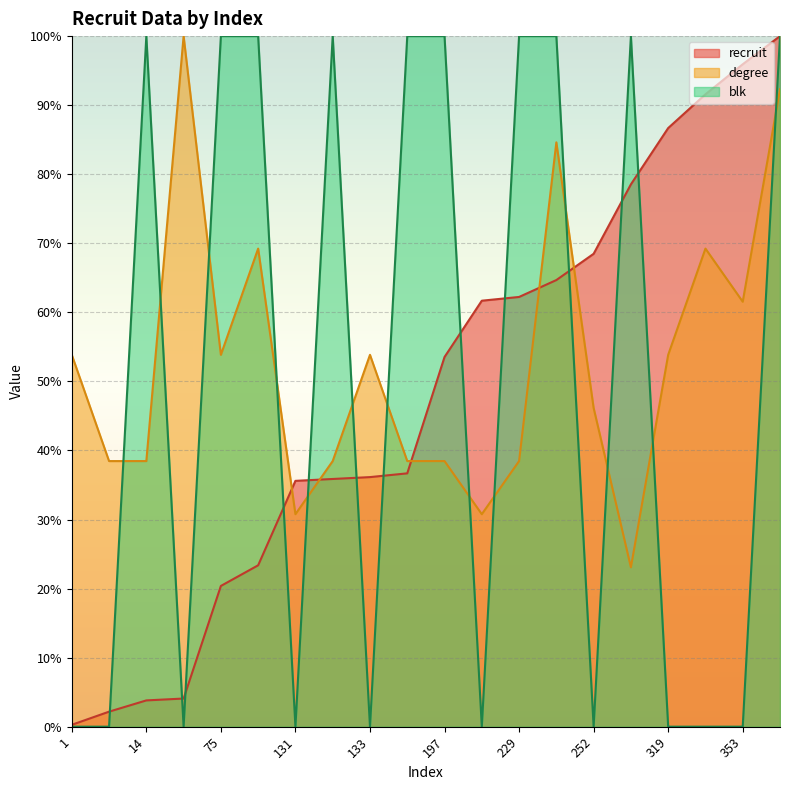

The blk series shows -37.9 at 1. True or false?

False